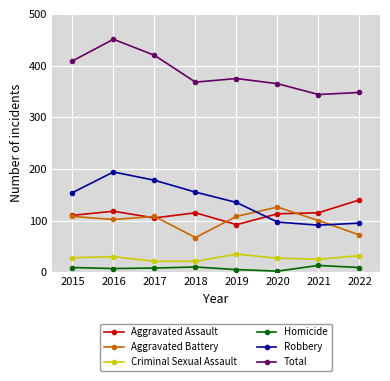

Rank the series at 2016 from highest to lowest value.

Total, Robbery, Aggravated Assault, Aggravated Battery, Criminal Sexual Assault, Homicide